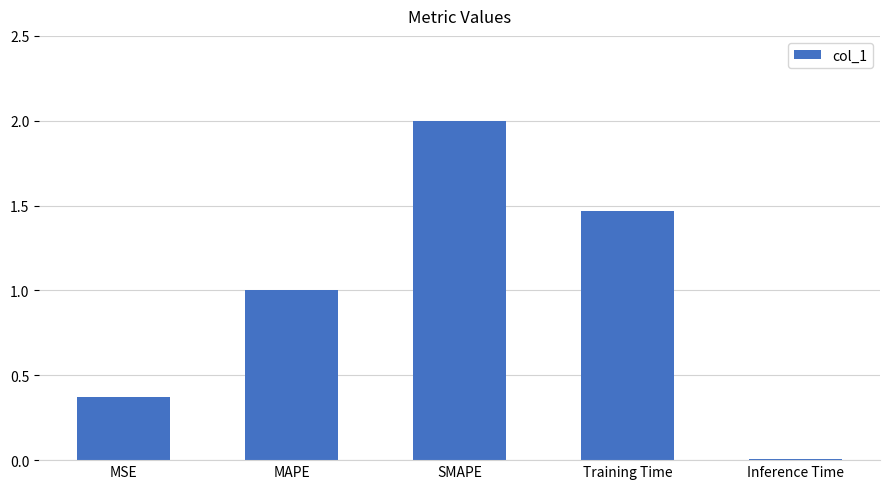

What is the sum of the values at Training Time and SMAPE?

3.5